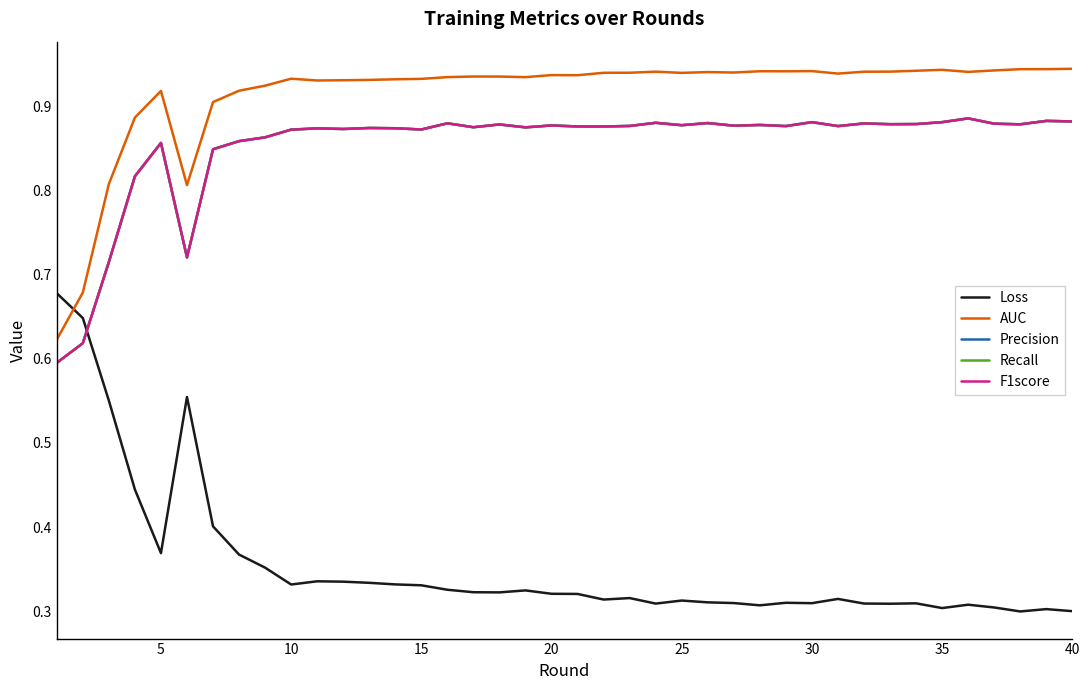

Reading right to left, list all the values displayed in this chart.

Loss: 0.3	0.3	0.3	0.3	0.3	0.3	0.3	0.3	0.3	0.3	0.3	0.3	0.3	0.3	0.3	0.3	0.3	0.3	0.3	0.3	0.3	0.3	0.3	0.3	0.3	0.3	0.3	0.3	0.3	0.3	0.3	0.4	0.4	0.4	0.6	0.4	0.4	0.6	0.6	0.7
AUC: 0.9	0.9	0.9	0.9	0.9	0.9	0.9	0.9	0.9	0.9	0.9	0.9	0.9	0.9	0.9	0.9	0.9	0.9	0.9	0.9	0.9	0.9	0.9	0.9	0.9	0.9	0.9	0.9	0.9	0.9	0.9	0.9	0.9	0.9	0.8	0.9	0.9	0.8	0.7	0.6
Precision: 0.9	0.9	0.9	0.9	0.9	0.9	0.9	0.9	0.9	0.9	0.9	0.9	0.9	0.9	0.9	0.9	0.9	0.9	0.9	0.9	0.9	0.9	0.9	0.9	0.9	0.9	0.9	0.9	0.9	0.9	0.9	0.9	0.9	0.8	0.7	0.9	0.8	0.7	0.6	0.6
Recall: 0.9	0.9	0.9	0.9	0.9	0.9	0.9	0.9	0.9	0.9	0.9	0.9	0.9	0.9	0.9	0.9	0.9	0.9	0.9	0.9	0.9	0.9	0.9	0.9	0.9	0.9	0.9	0.9	0.9	0.9	0.9	0.9	0.9	0.8	0.7	0.9	0.8	0.7	0.6	0.6
F1score: 0.9	0.9	0.9	0.9	0.9	0.9	0.9	0.9	0.9	0.9	0.9	0.9	0.9	0.9	0.9	0.9	0.9	0.9	0.9	0.9	0.9	0.9	0.9	0.9	0.9	0.9	0.9	0.9	0.9	0.9	0.9	0.9	0.9	0.8	0.7	0.9	0.8	0.7	0.6	0.6